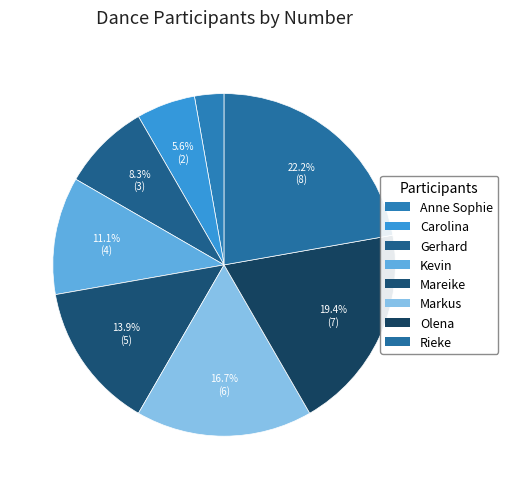

Rank the categories by value from lowest to highest.

Anne Sophie, Carolina, Gerhard, Kevin, Mareike, Markus, Olena, Rieke